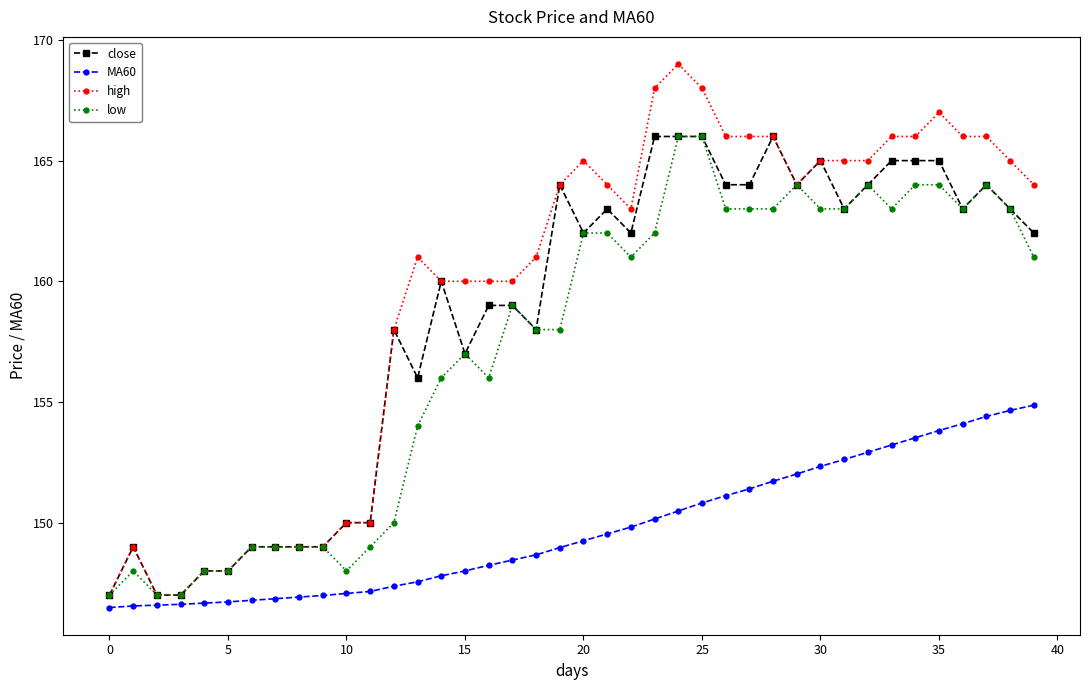

Is this an area chart (filled region under the line)?

No